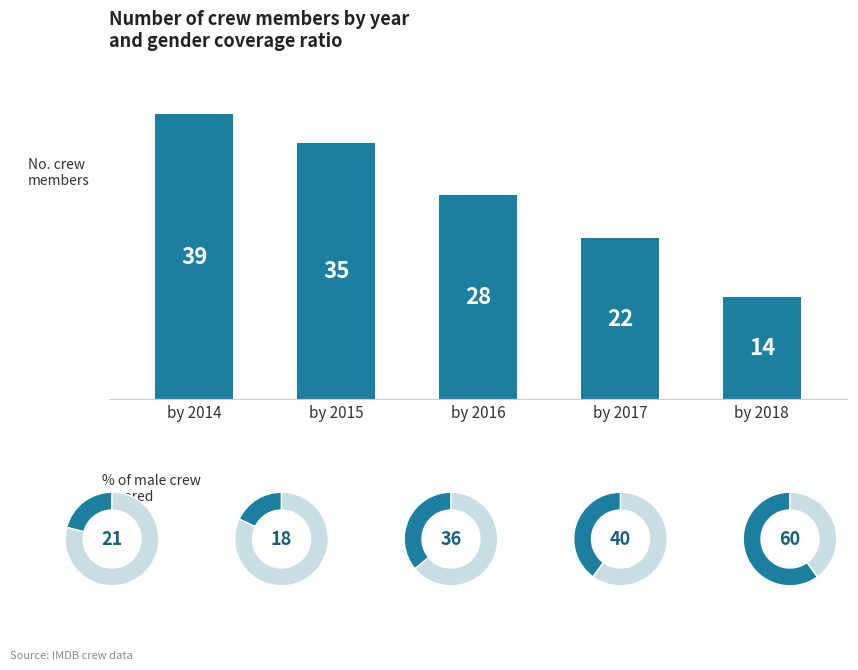

What is the sum of all values?

138